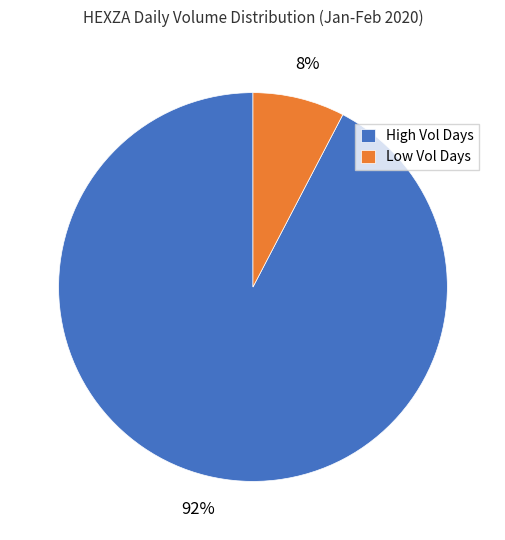

Does High Vol Days represent more than half of the total?

Yes